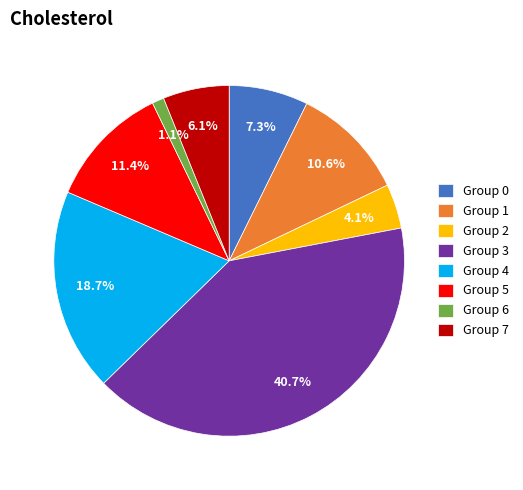

Between Group 0 and Group 2, which is larger?

Group 0